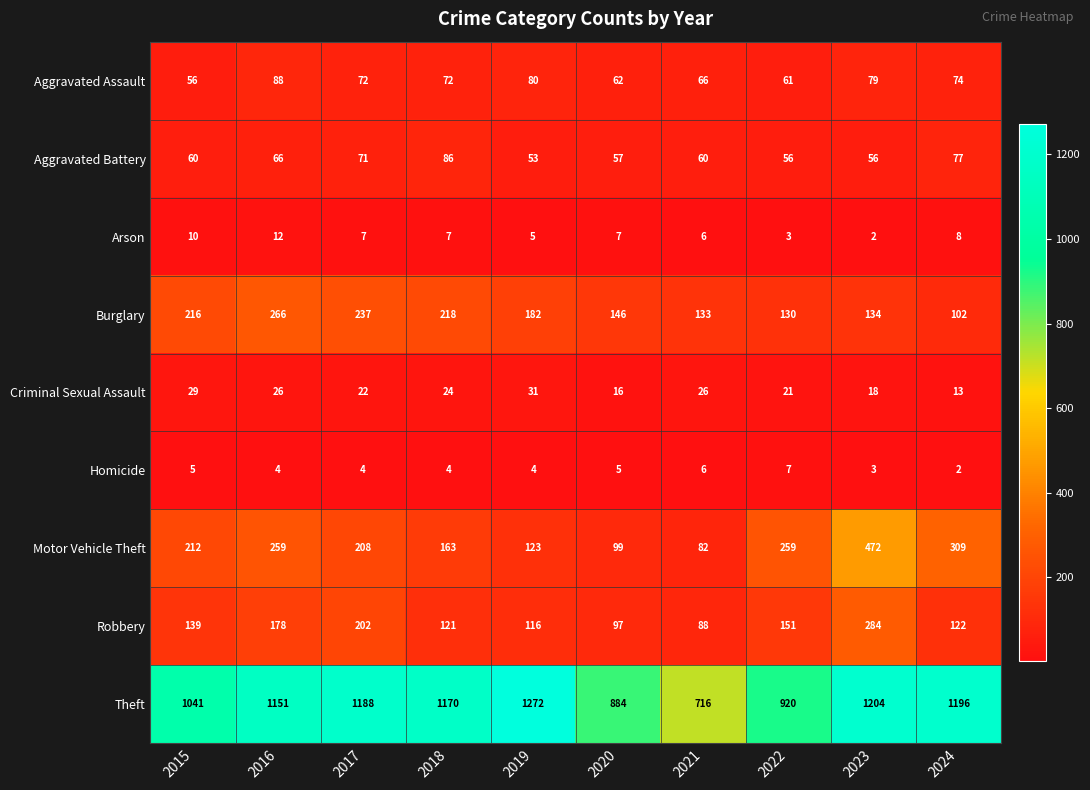

True or false: Criminal Sexual Assault has a value of 14 at 2018.

False